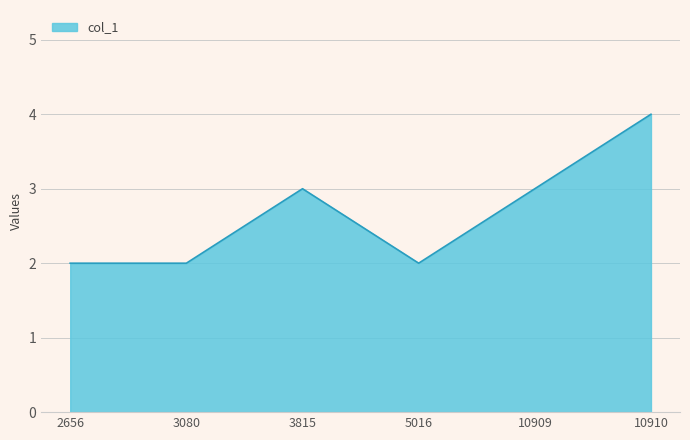

At which category does the data reach its first local peak?

3815